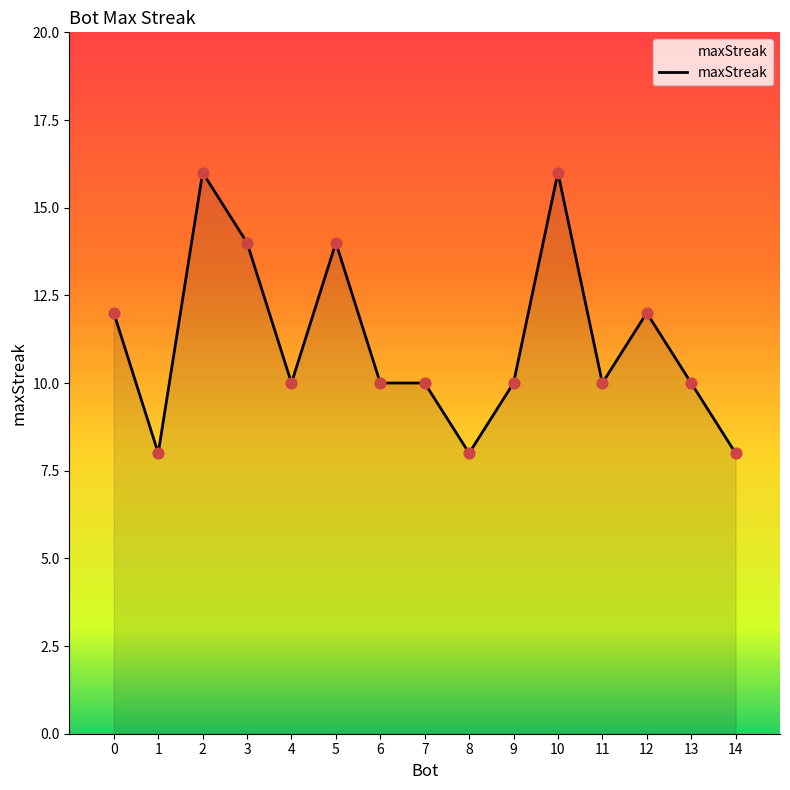

Which has a higher value, 14 or 7?

7